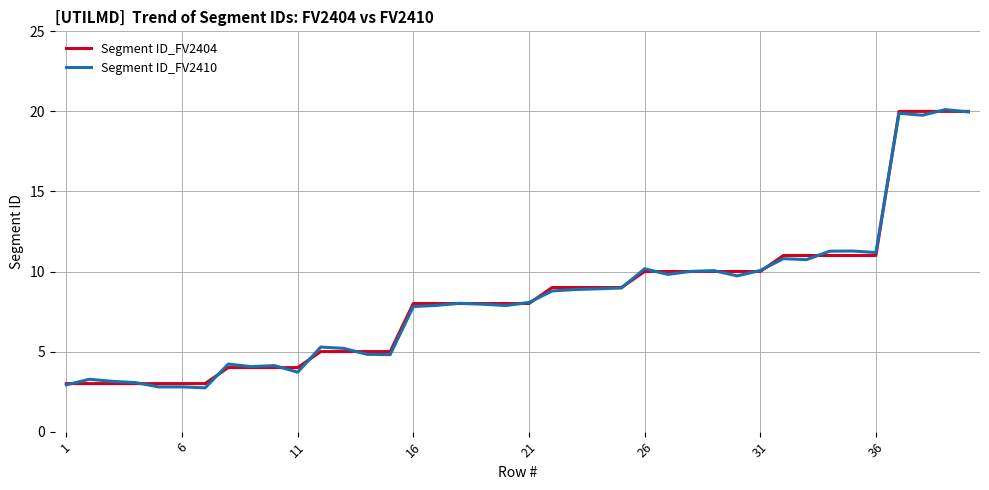

What is the difference between the maximum and minimum values in the Segment ID_FV2404 series?

17.0